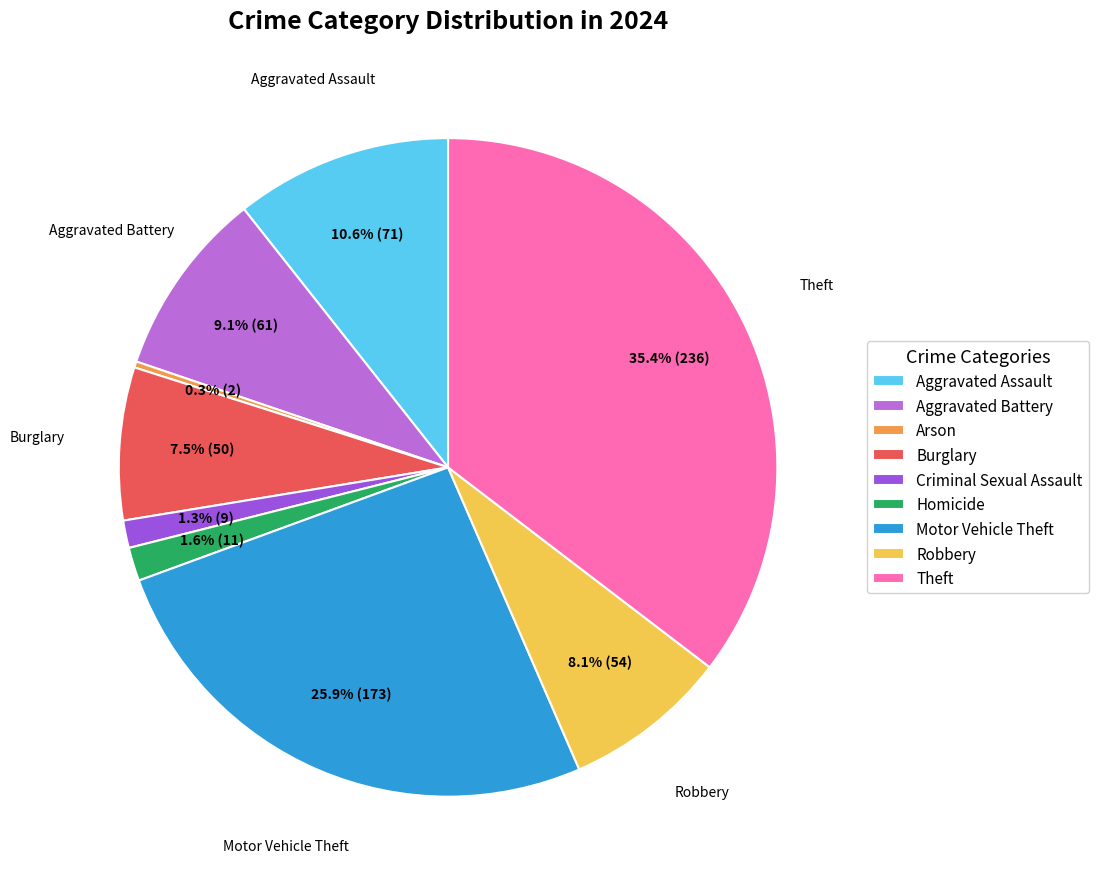

Which category has the smallest portion of the pie?

Arson